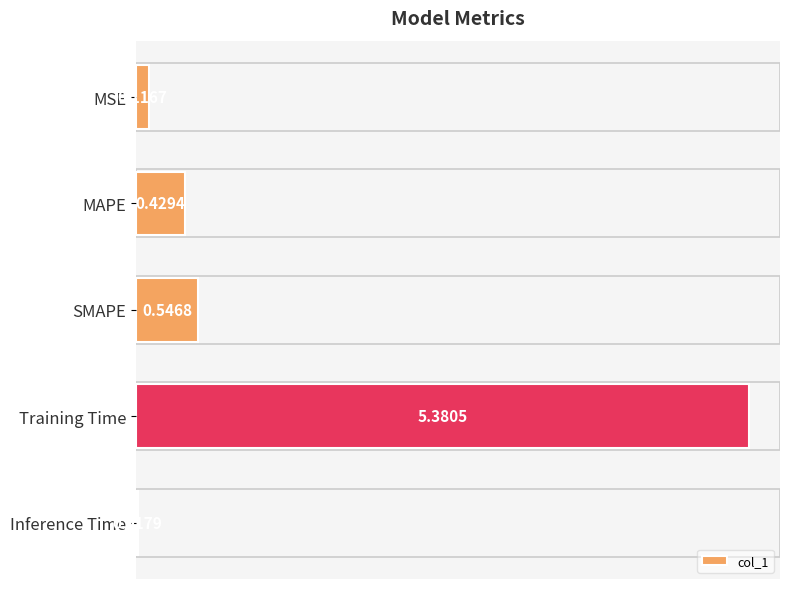

What is the change in value from MAPE to SMAPE?

+0.1